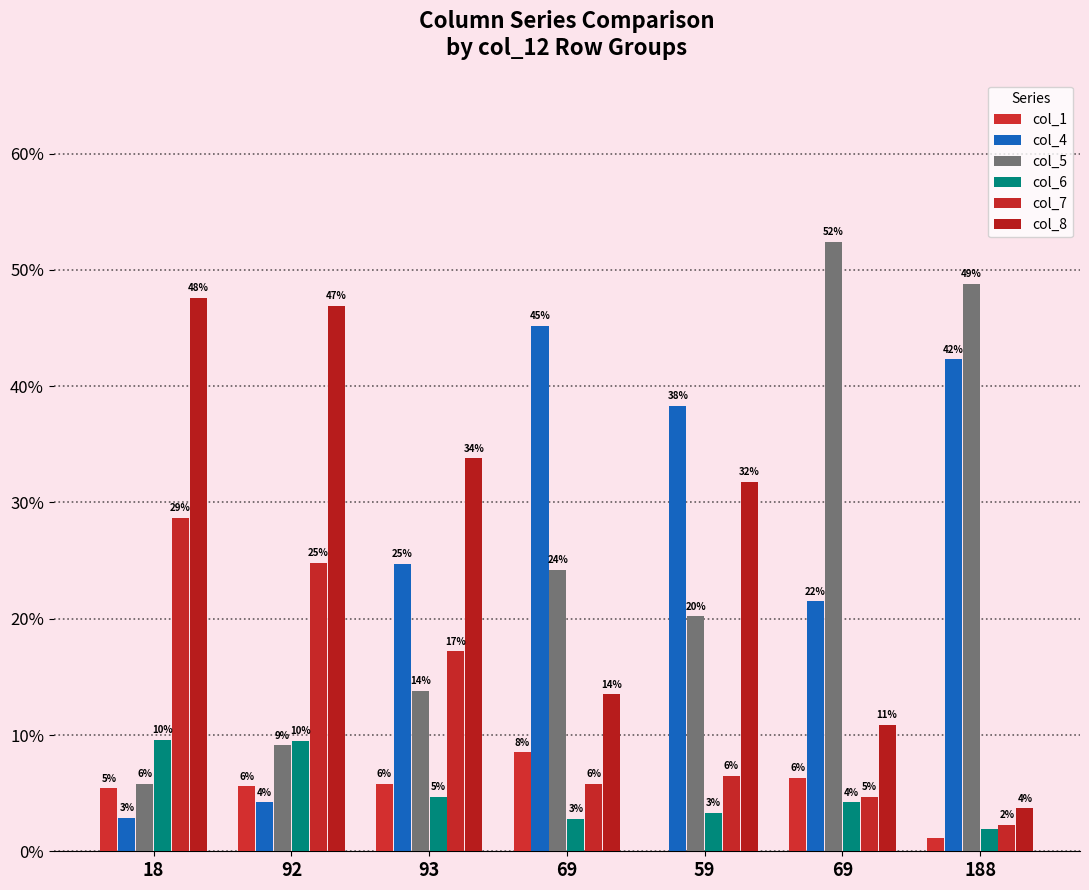

What is the maximum value for col_1?

8.5